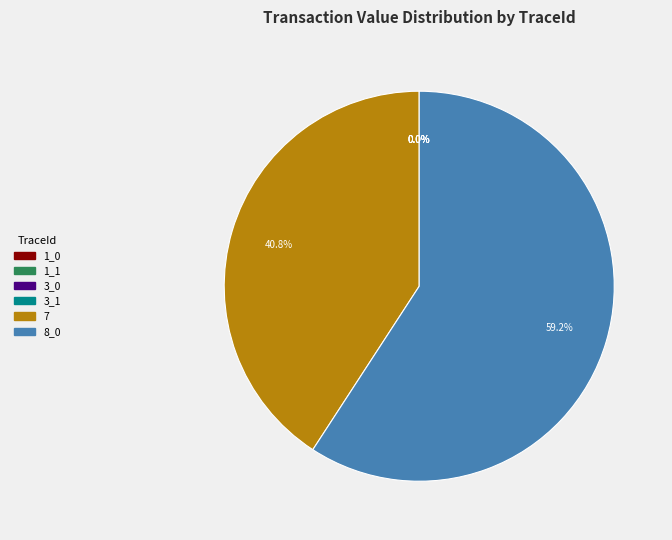

To the nearest percent, what is the difference between the largest and smallest slice percentages?

59%